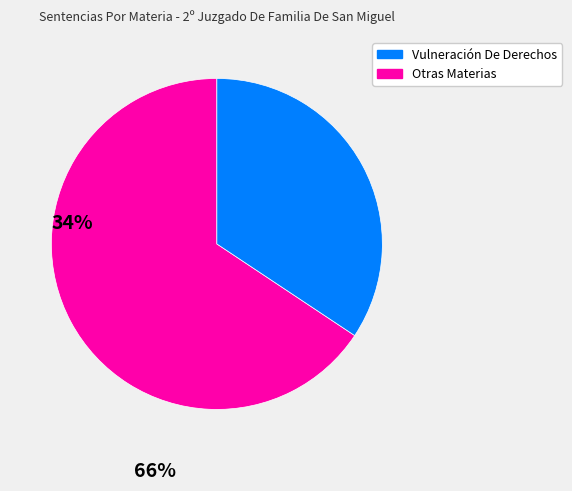

Does any single category account for the majority?

Yes